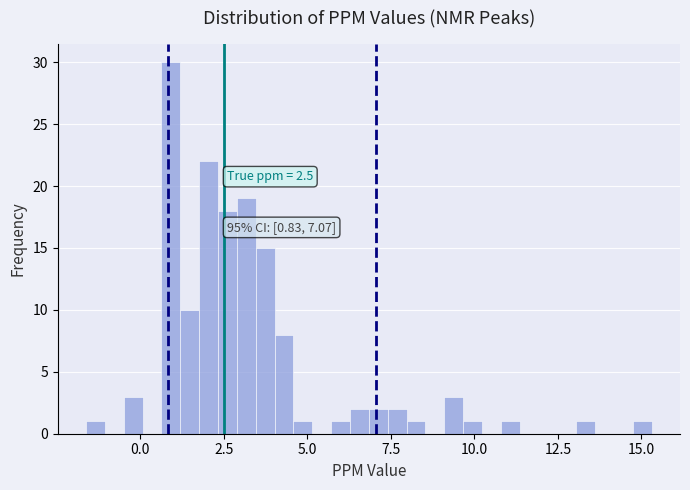

Around what value on the x-axis is the tallest bar? Give the approximate position of its centre, as read against the axis.

1.0